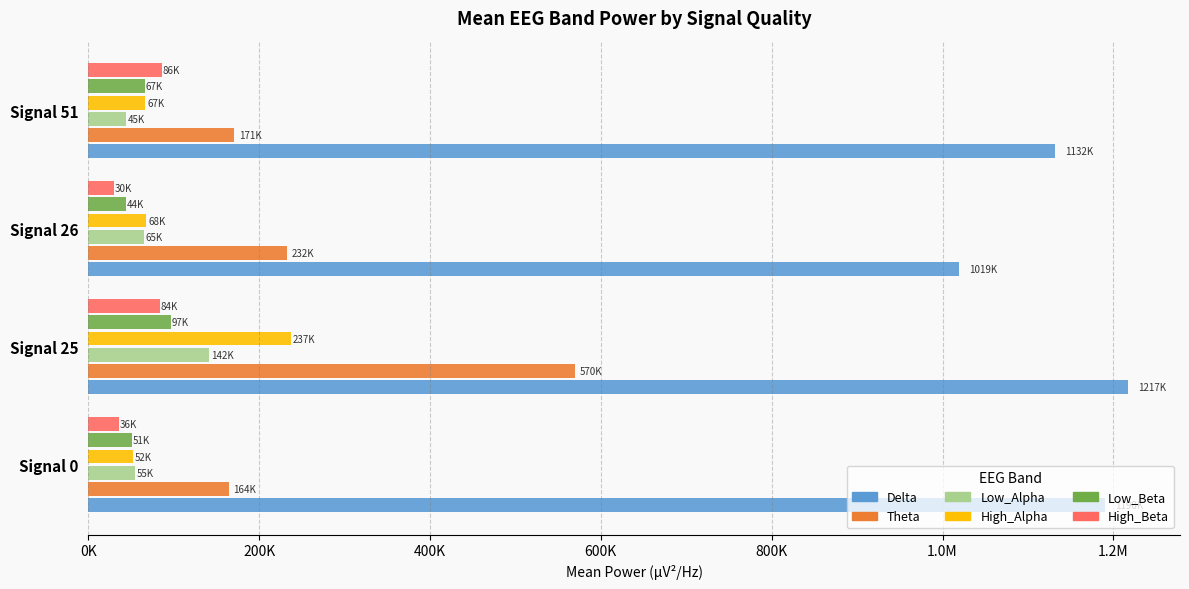

What are all the series names shown in the legend?

Delta, Theta, Low_Alpha, High_Alpha, Low_Beta, High_Beta